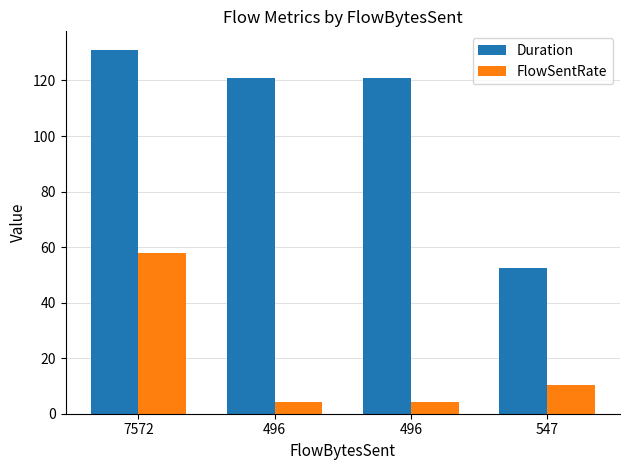

Reading right to left, what are all the values shown in this chart?

Duration: 52.6	120.8	120.8	131.1
FlowSentRate: 10.4	4.1	4.1	57.7